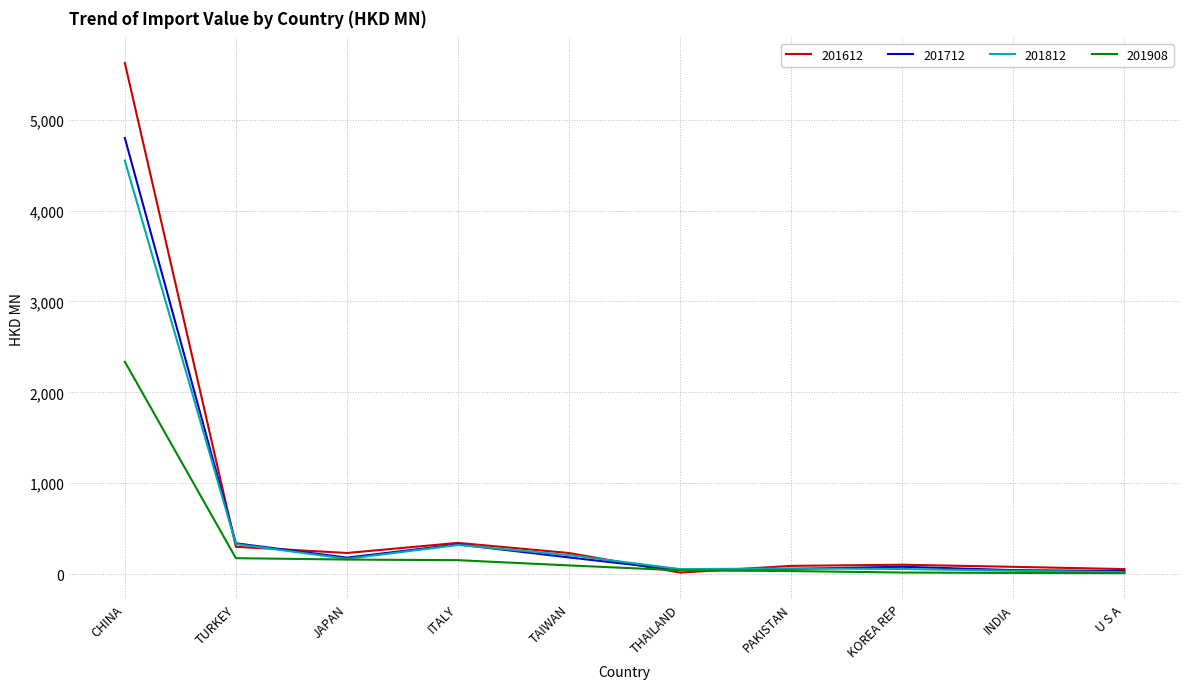

Is it true that 201612 equals 54.9 at U S A?

True